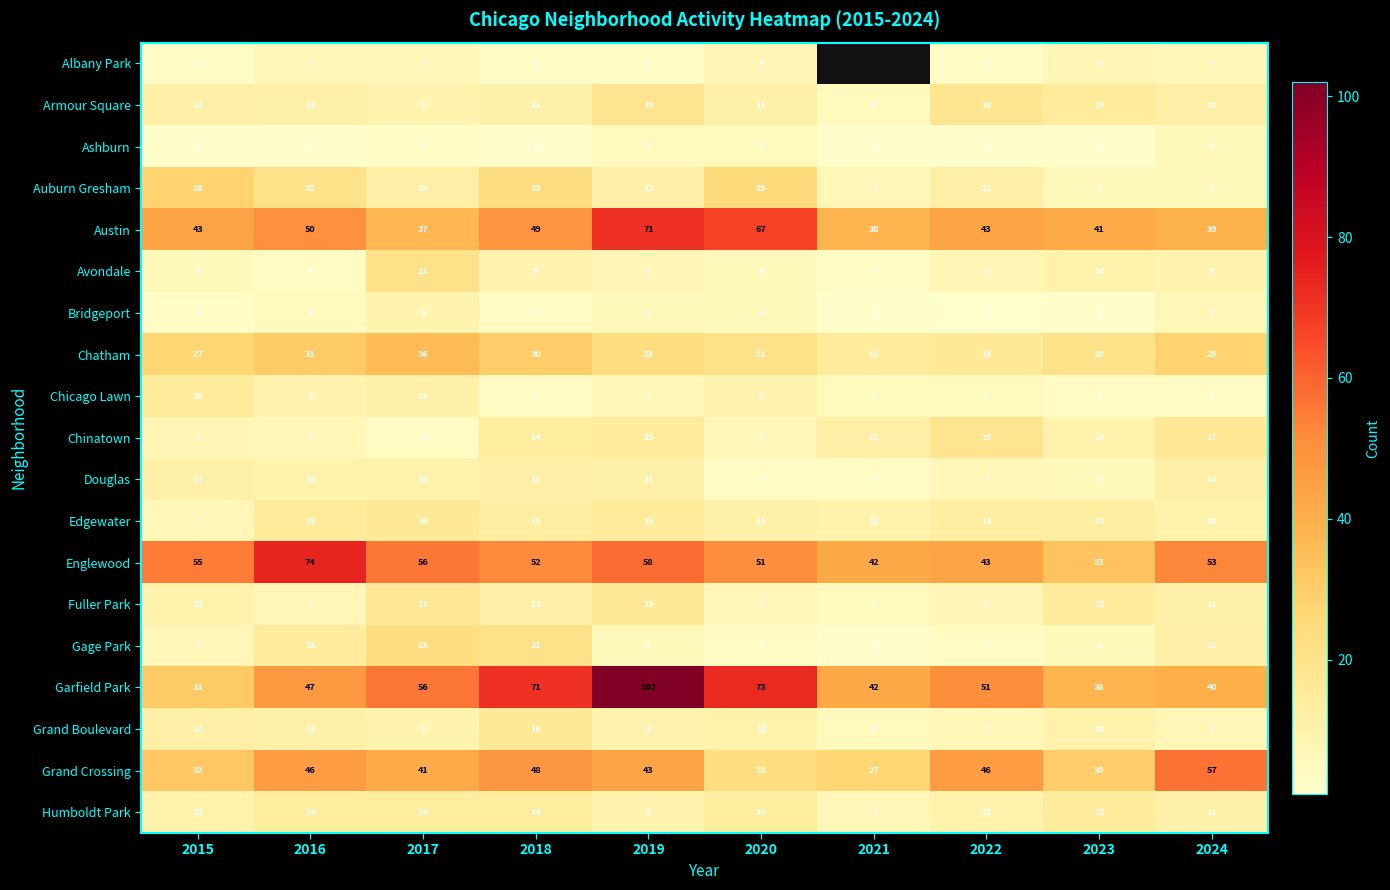

The value of Fuller Park at 2020 is 7. True or false?

True